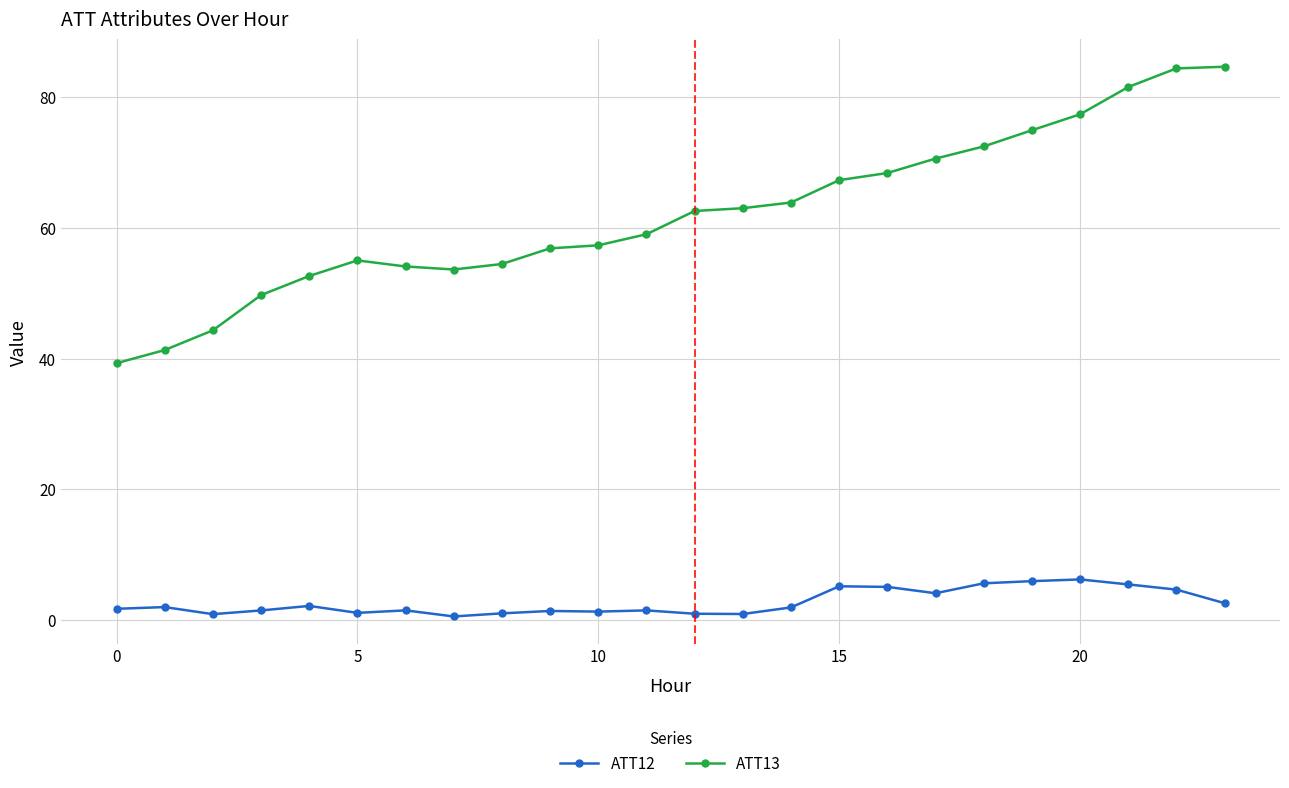

True or false: ATT12 has more than 2 points higher than both neighbors.

True